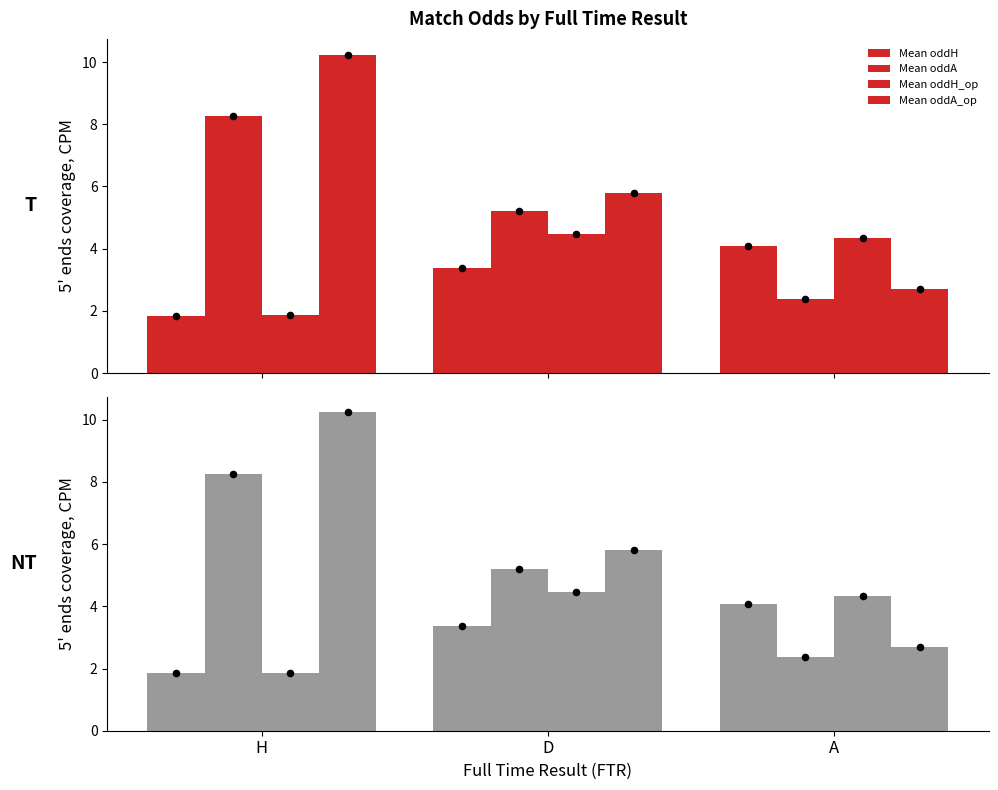

What are all the series names shown in the legend?

Mean oddH, Mean oddA, Mean oddH_op, Mean oddA_op